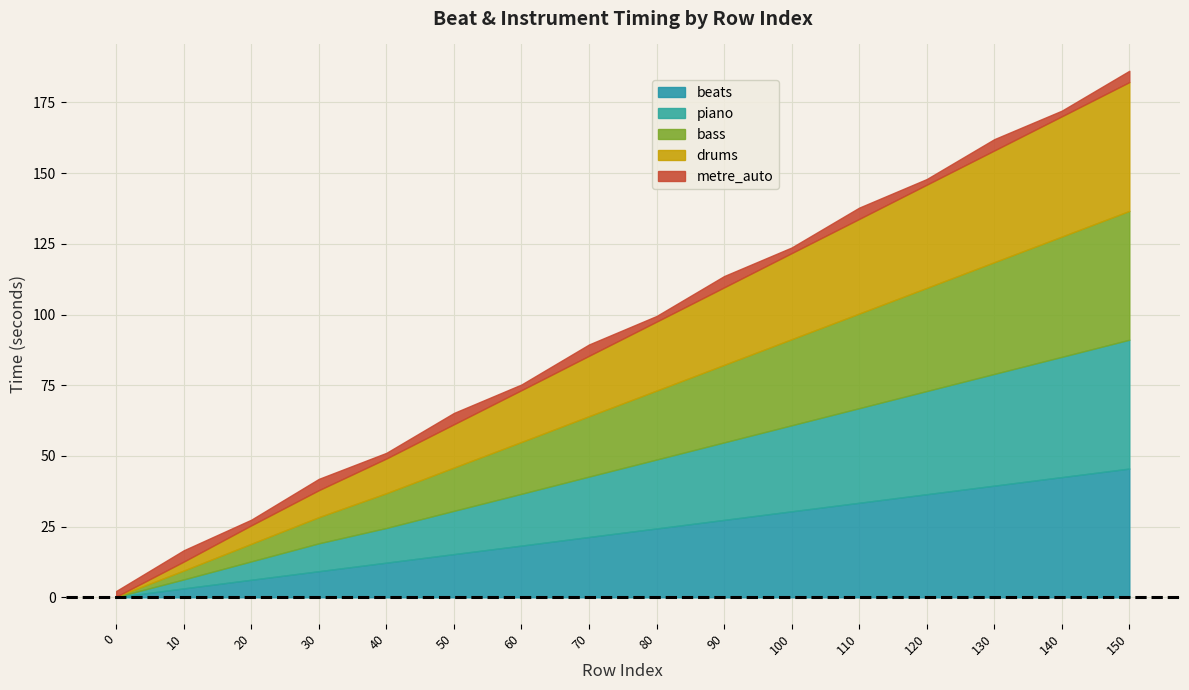

What is the sum of all metre_auto values?

48.0